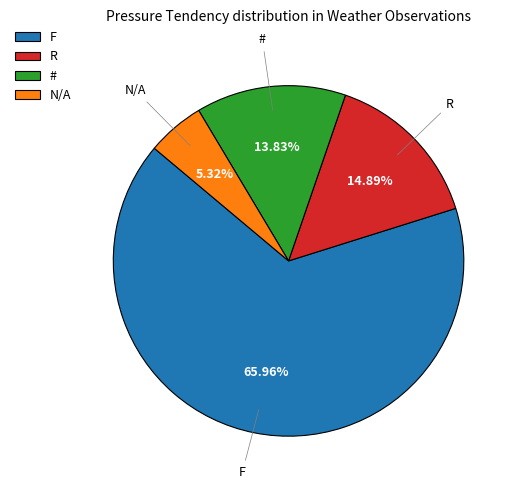

Count the number of slices in the pie.

4